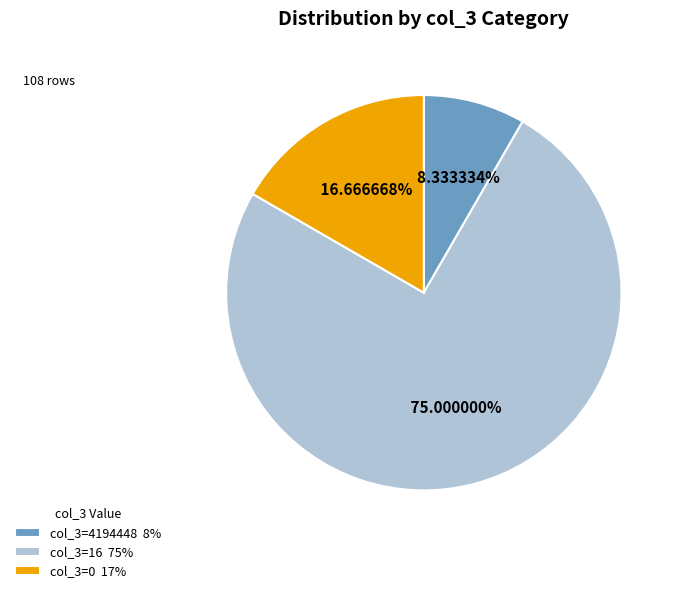

Which slice represents more than half of the pie?

col_3=16 75%